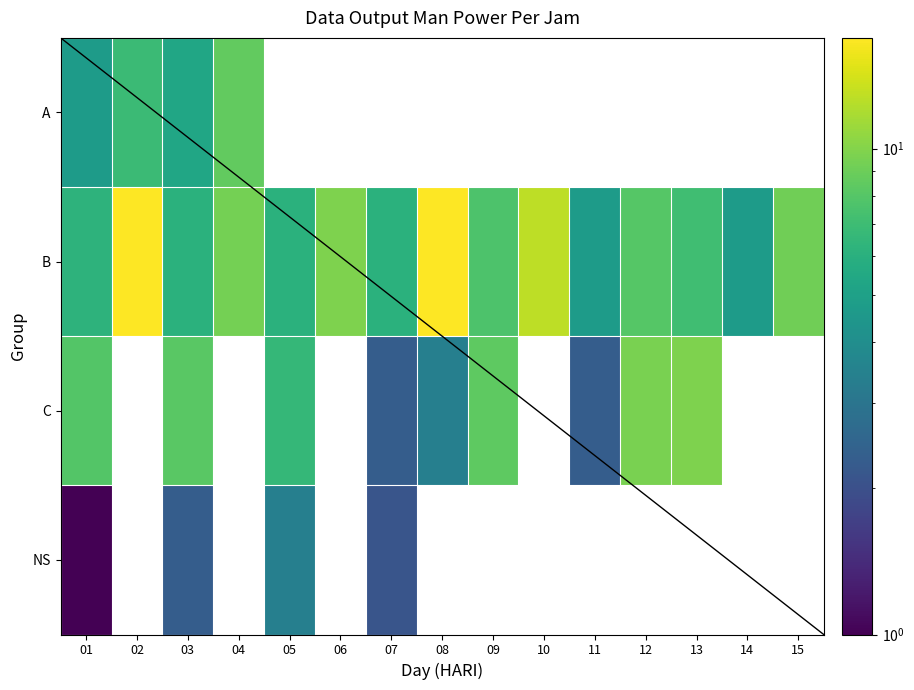

What is the minimum value shown in the chart?

1.0